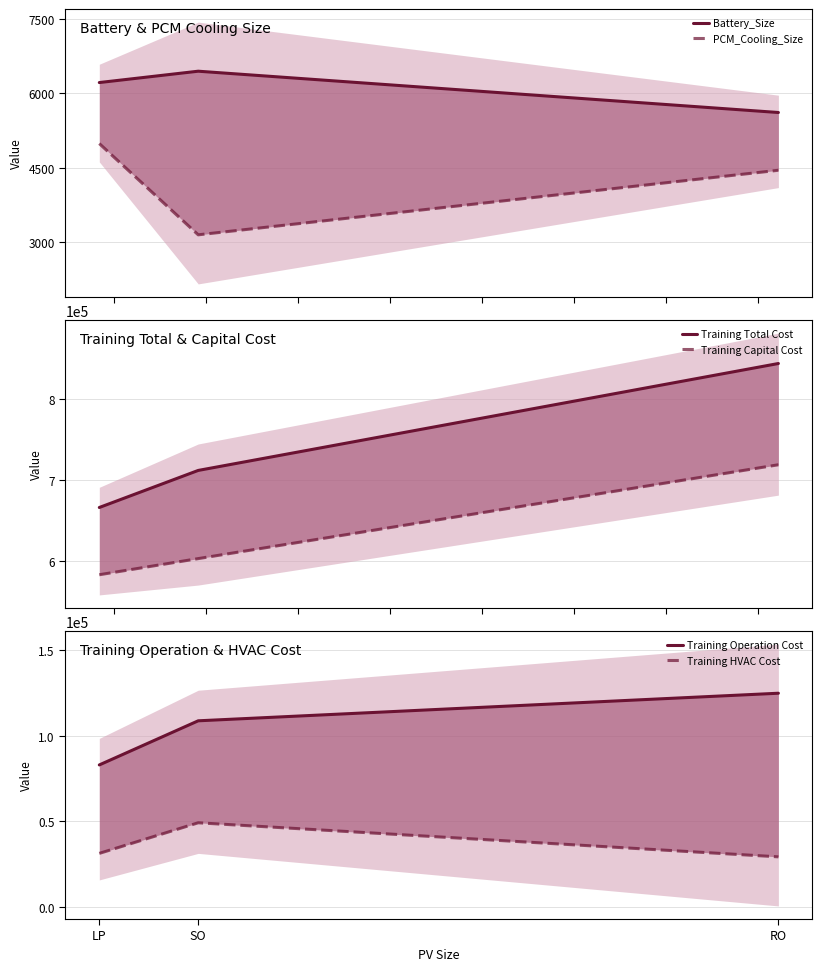

At how many categories does at least one series exceed 764435?

1